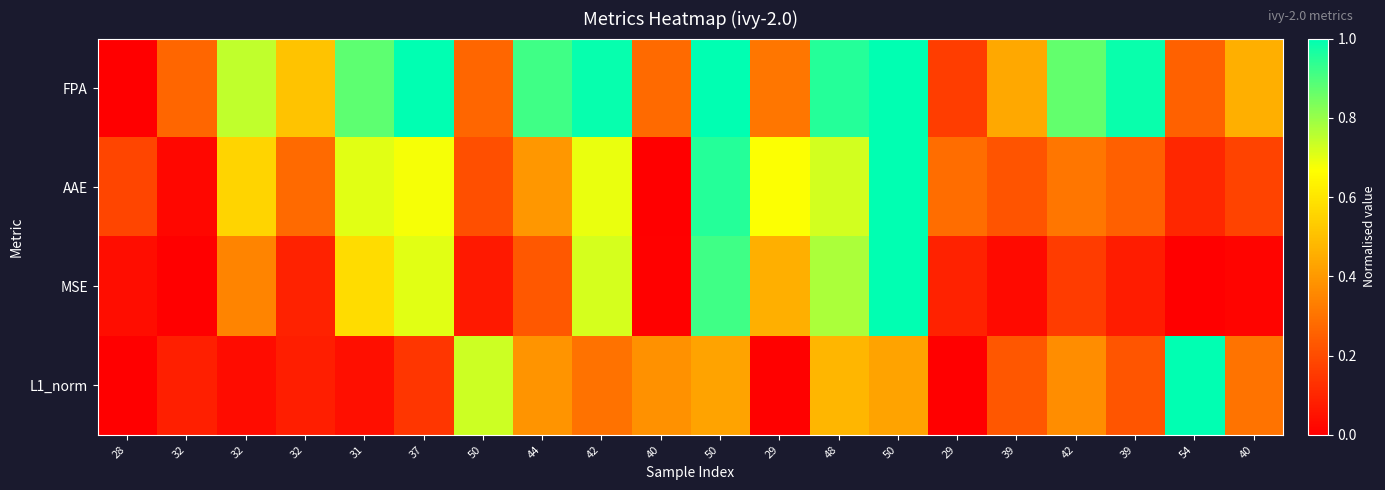

At 37, list the series in order from smallest to largest.

L1_norm, AAE, MSE, FPA